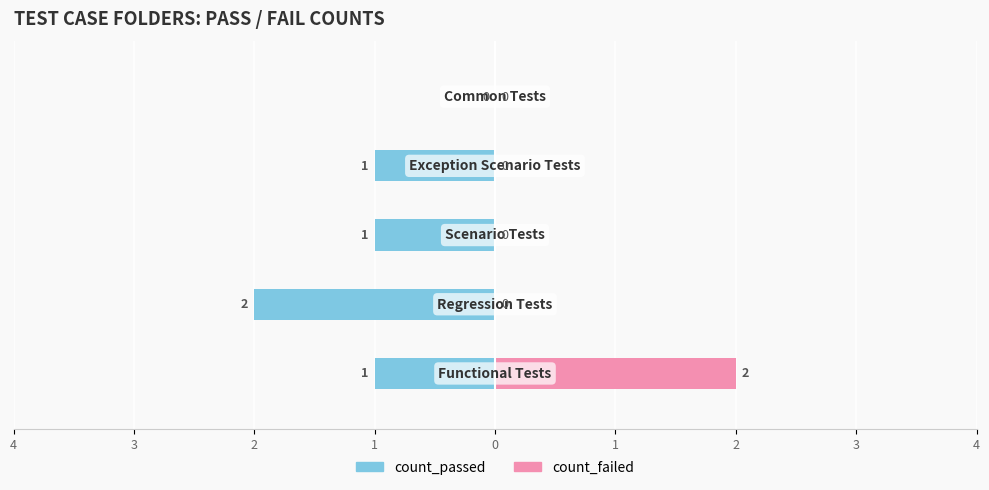

Reading right to left, list all the values displayed in this chart.

count_passed: 0=0	1=-1	2=-1	3=-2	4=-1
count_failed: 0=0	1=0	2=0	3=0	4=2